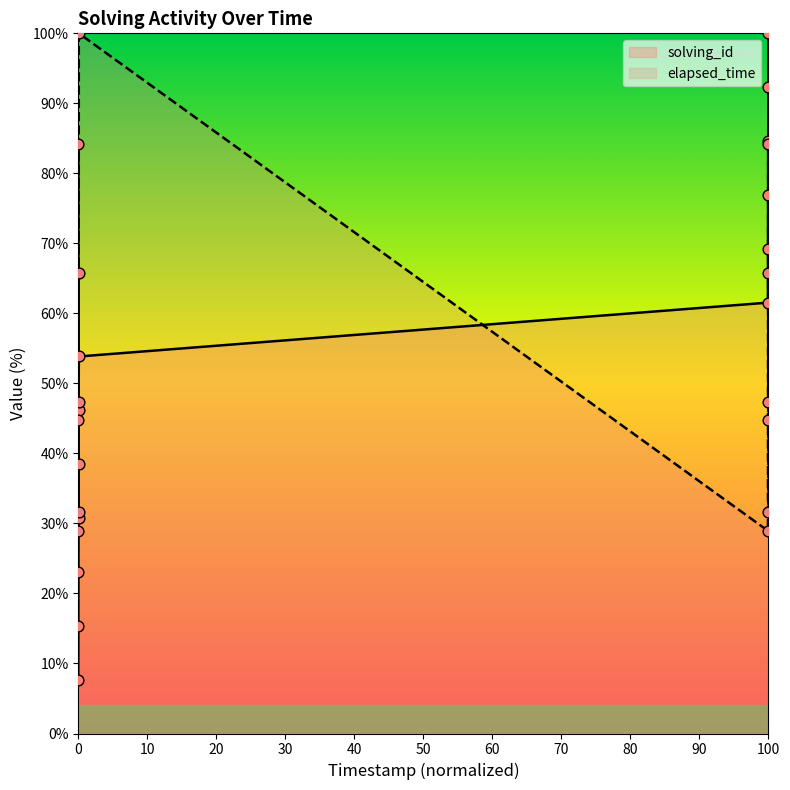

Is the value of solving_id at 1574144857533 greater than the value of elapsed_time at 1574144771928?

Yes